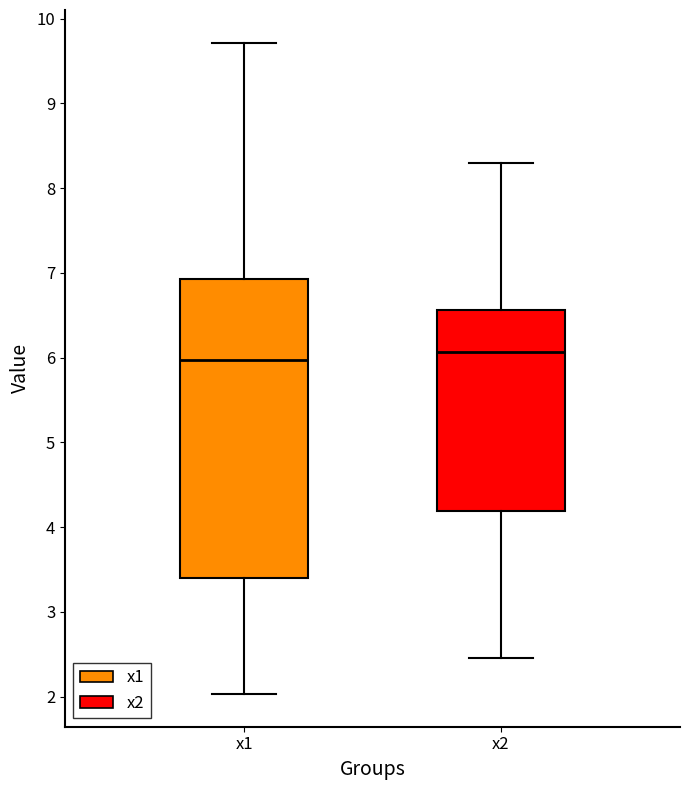

Which box has the highest median line?

x2